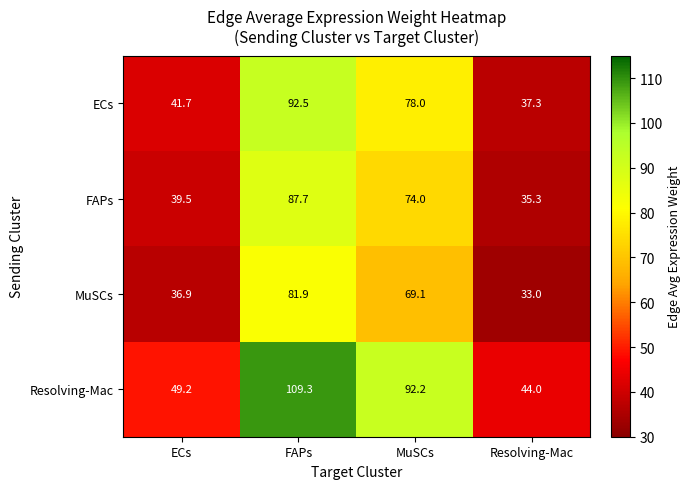

True or false: MuSCs has a value of 33.0 at Resolving-Mac.

True